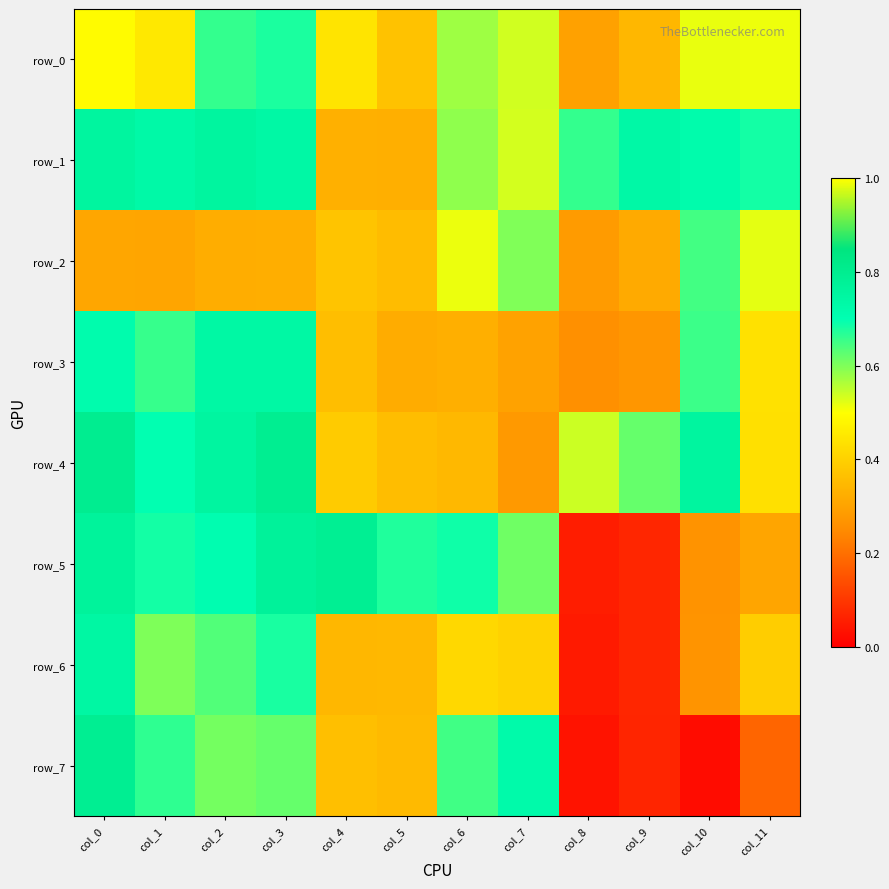

True or false: row_5 has a value of 1.2 at col_4.

False